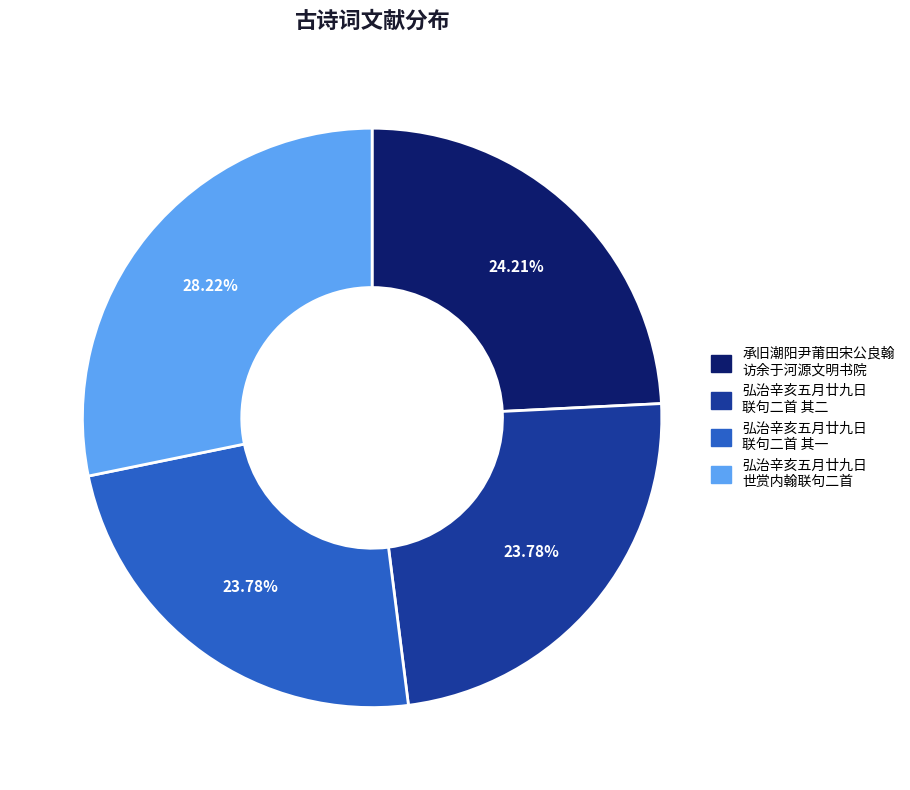

Is there a majority slice in this chart?

No